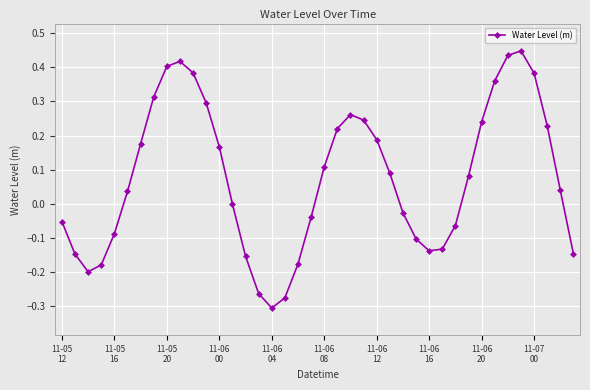

What is the sum of all values?

3.0